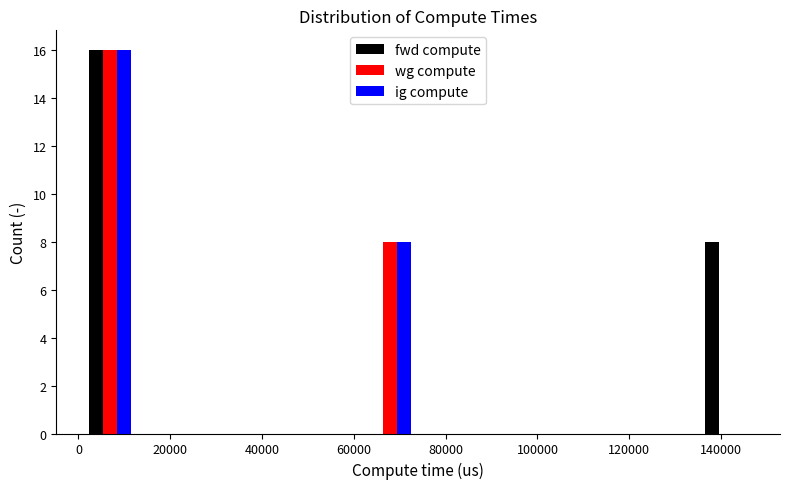

Reading left to right, transcribe this chart: for each range on the x-axis, give the height of each series' bar. Neither the bar edges nor the heights are printed on the chart, so give them approximately, as read against the axes.

0 to 14000: fwd compute=16	wg compute=16	ig compute=16
14000 to 26000: fwd compute=0	wg compute=0	ig compute=0
26000 to 38000: fwd compute=0	wg compute=0	ig compute=0
38000 to 50000: fwd compute=0	wg compute=0	ig compute=0
50000 to 62000: fwd compute=0	wg compute=0	ig compute=0
62000 to 74000: fwd compute=0	wg compute=8	ig compute=8
74000 to 86000: fwd compute=0	wg compute=0	ig compute=0
86000 to 98000: fwd compute=0	wg compute=0	ig compute=0
98000 to 110000: fwd compute=0	wg compute=0	ig compute=0
110000 to 122000: fwd compute=0	wg compute=0	ig compute=0
122000 to 134000: fwd compute=0	wg compute=0	ig compute=0
134000 to 148000: fwd compute=8	wg compute=0	ig compute=0